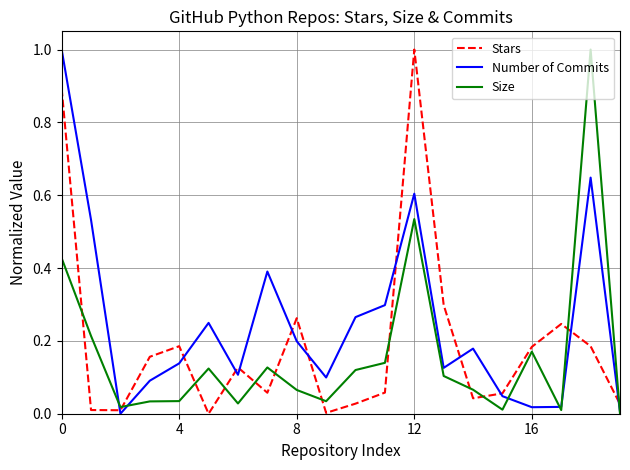

What is the highest value of the Size series?

1.0